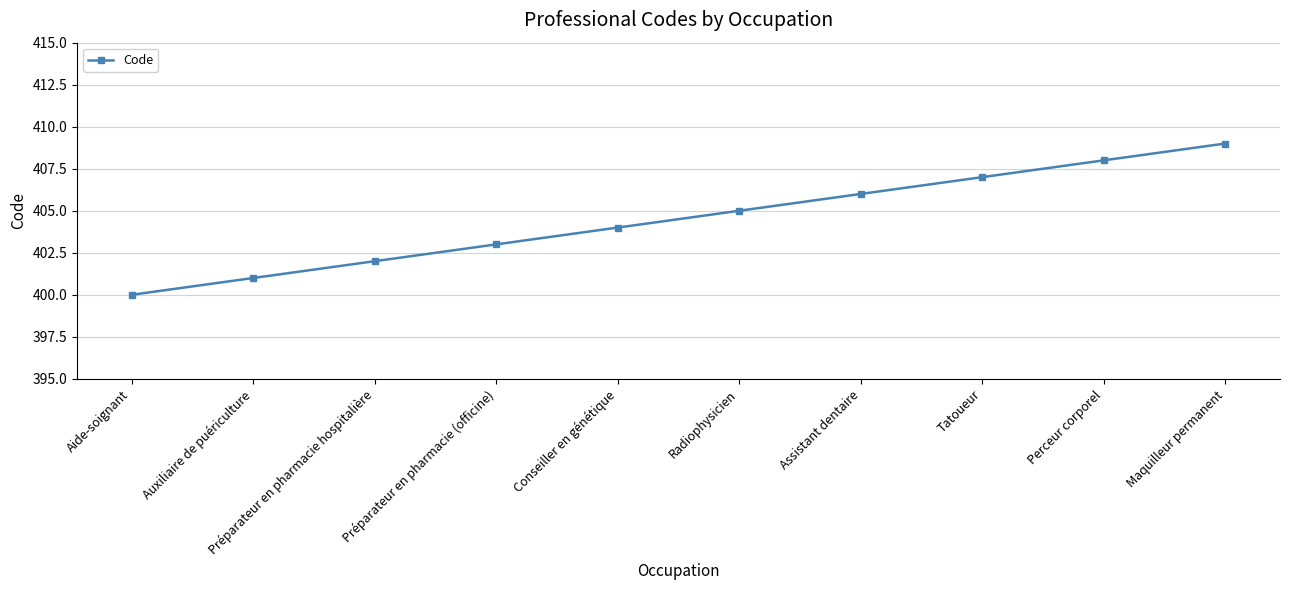

What is the sum of all values?

4045